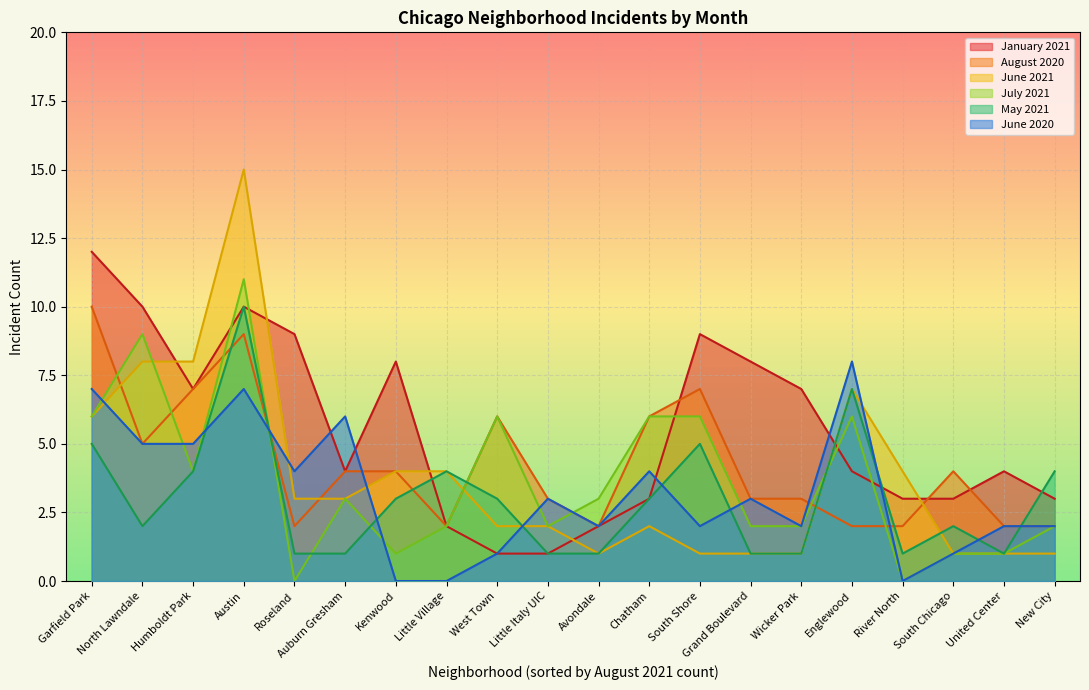

Count the number of data series in this chart.

6